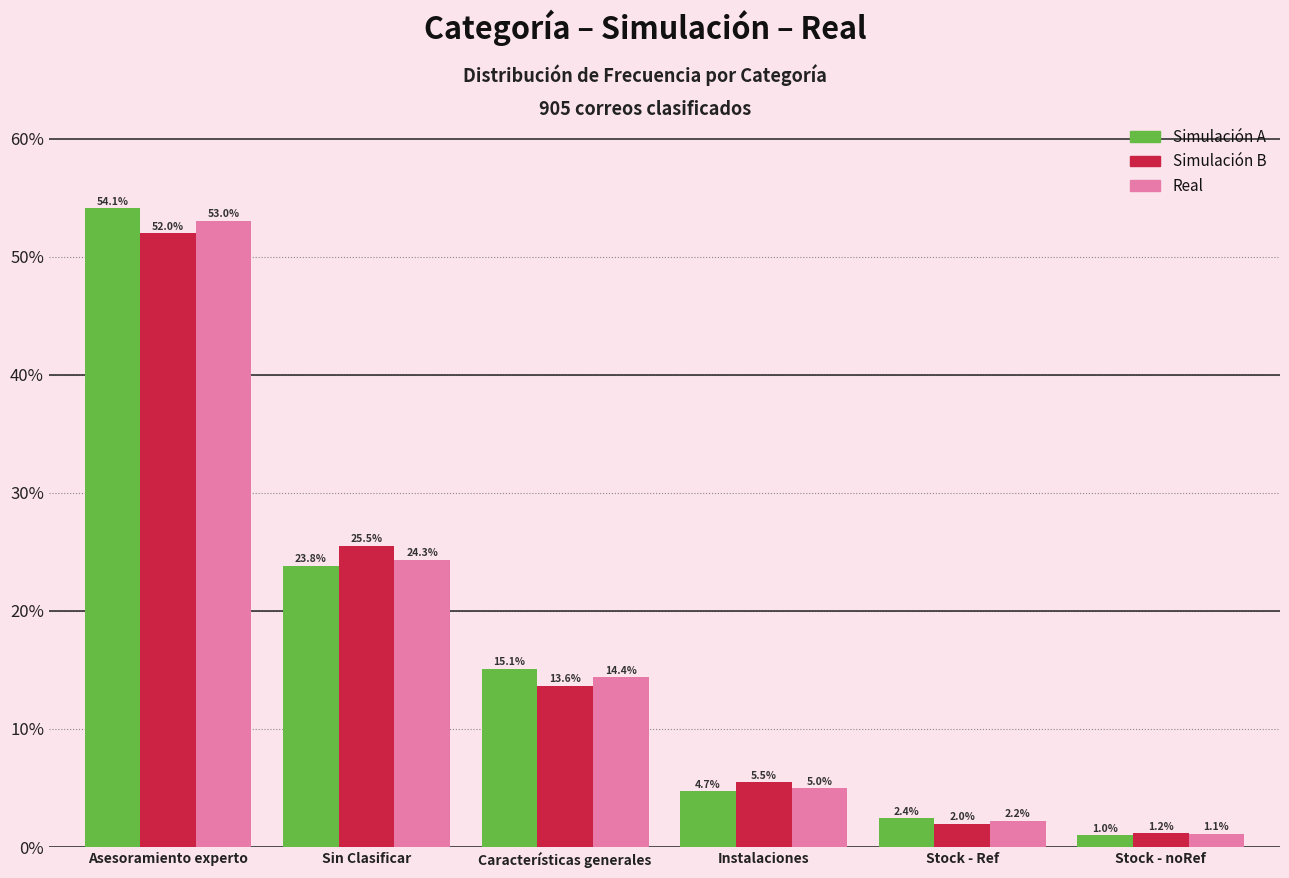

Reading left to right, transcribe all the data shown in this chart.

Simulación A: 54.1	23.8	15.1	4.7	2.4	1.0
Simulación B: 52.0	25.5	13.6	5.5	2.0	1.2
Real: 53.0	24.3	14.4	5.0	2.2	1.1